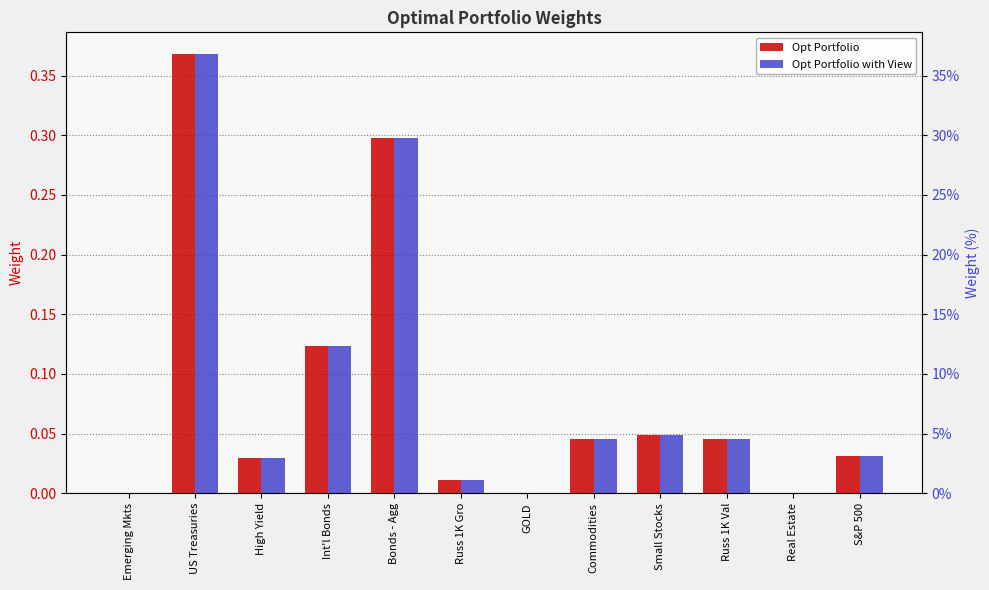

The Opt Portfolio with View series shows 0.2 at GOLD. True or false?

False